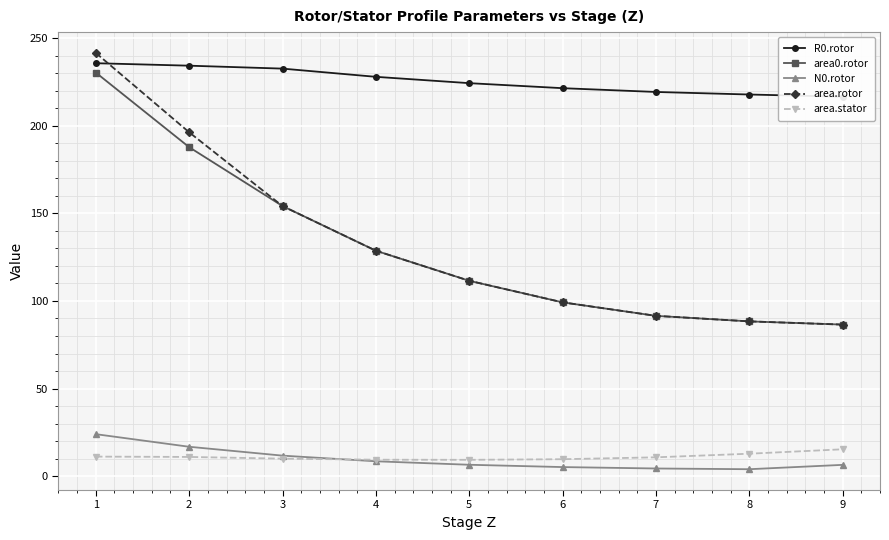

What is the difference between the highest and lowest values at 5?

217.7